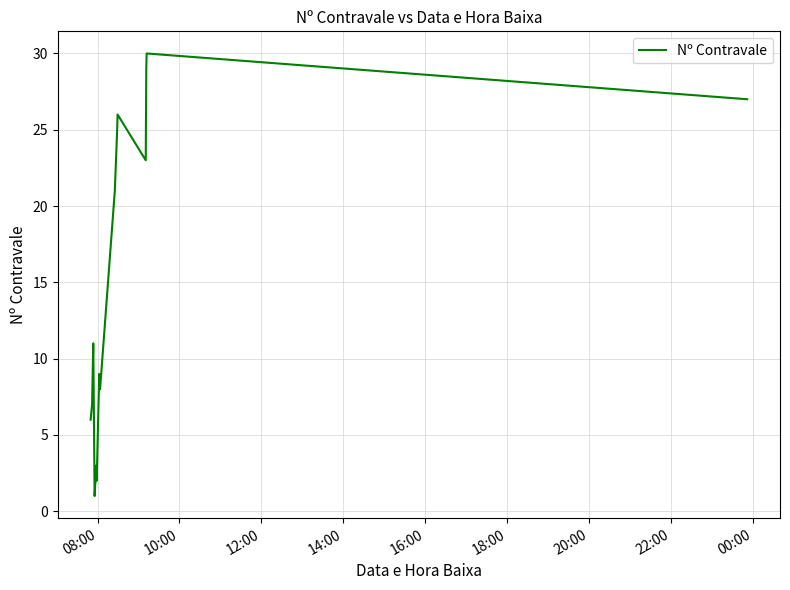

What is the difference between the maximum and minimum values?

29